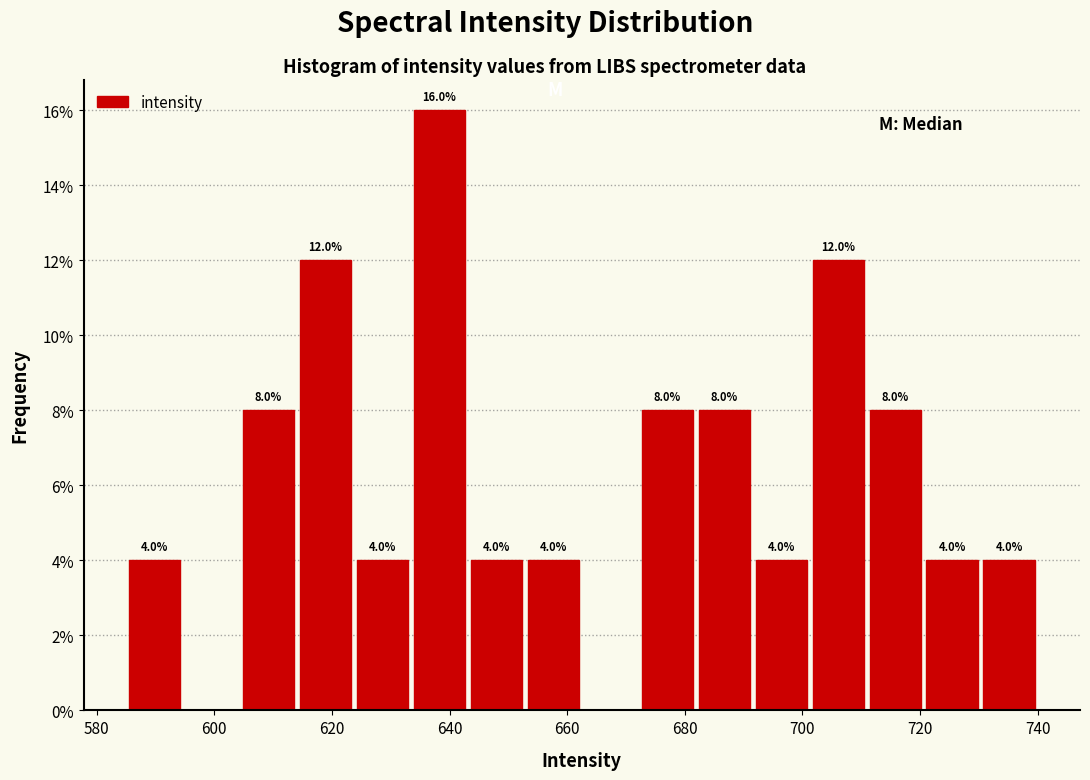

Which range on the x-axis has the tallest bar?

634 to 644